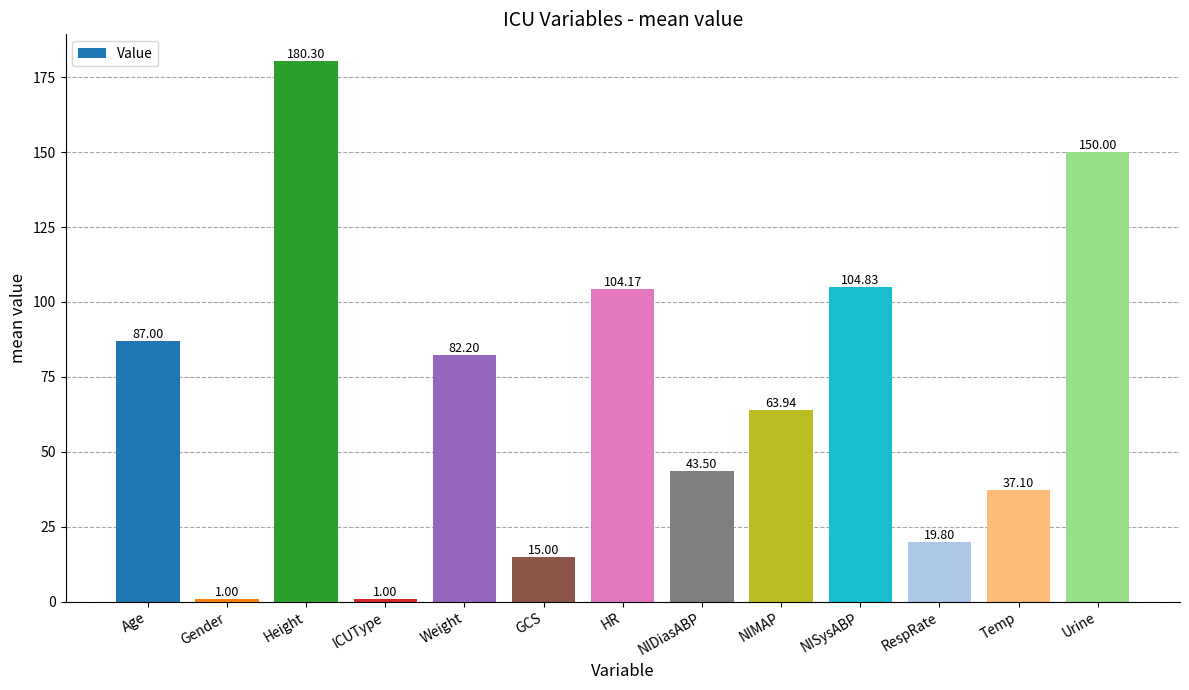

What is the ratio of the value at RespRate to the value at NISysABP?

0.2